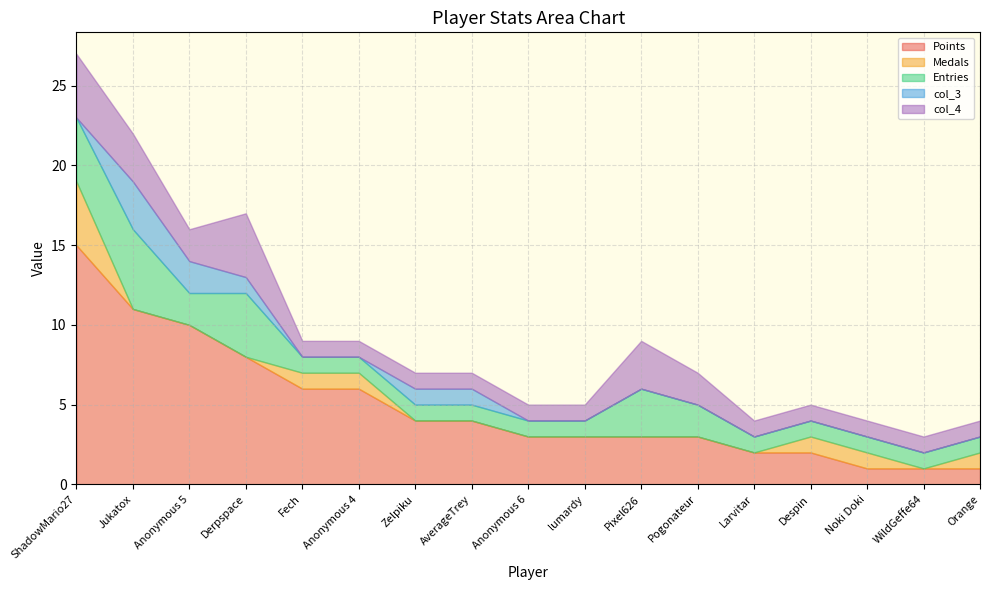

What is the label of the 14th point from the right?

Derpspace